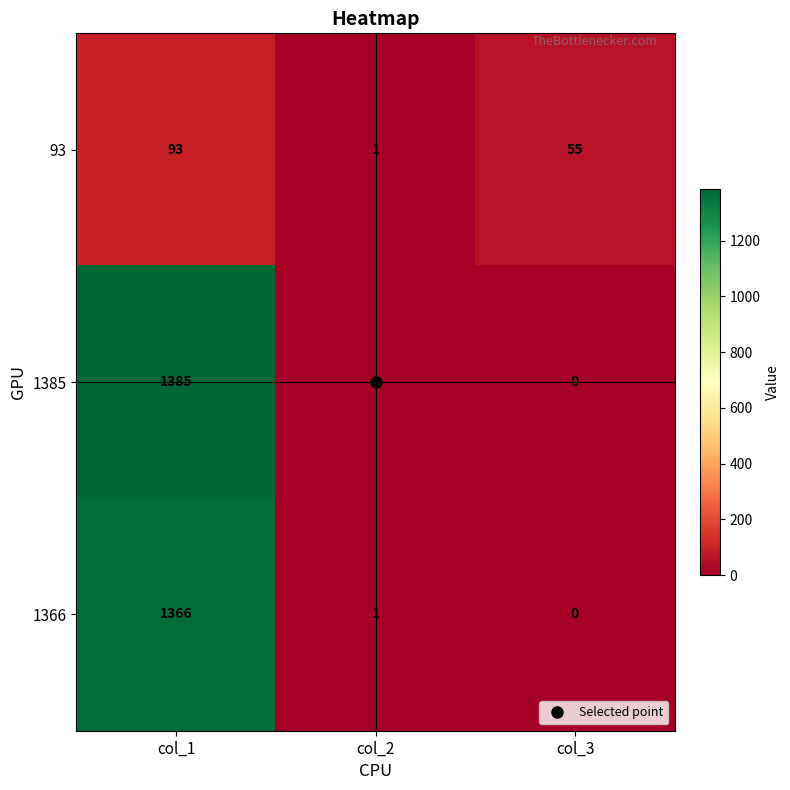

At which category does the chart reach its peak across all series?

col_1